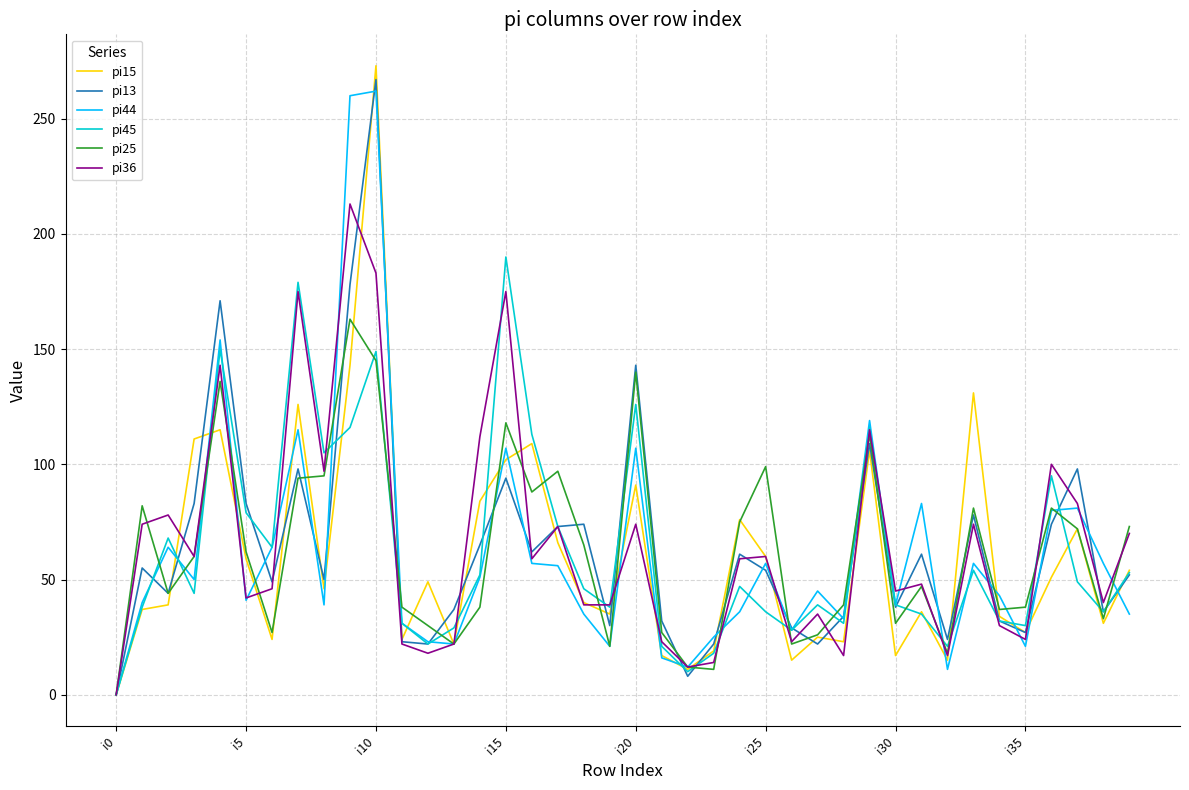

What is the maximum value shown in the chart?

273